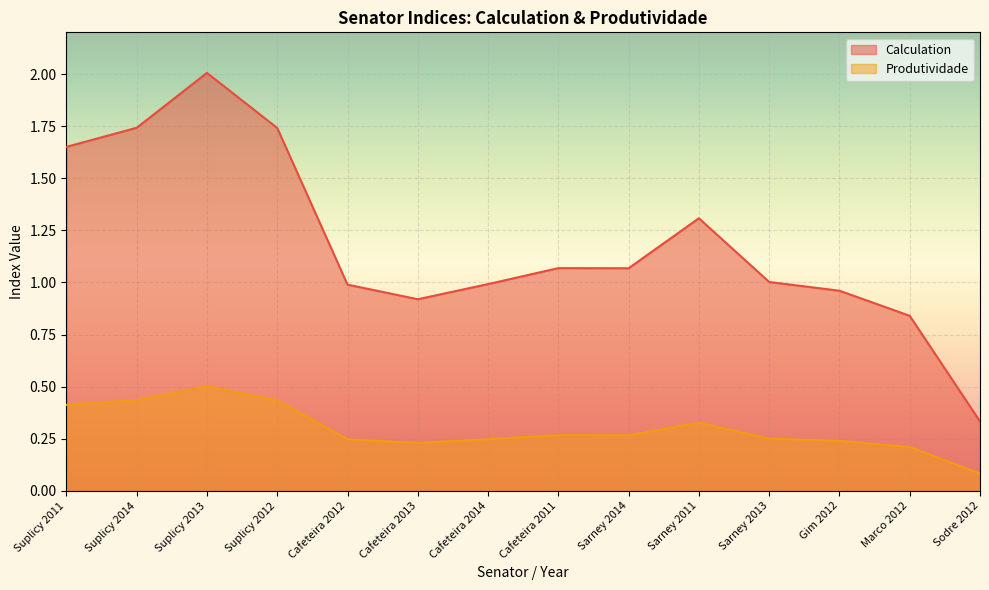

Where is Calculation nearest to the value 1?

Sarney 2013